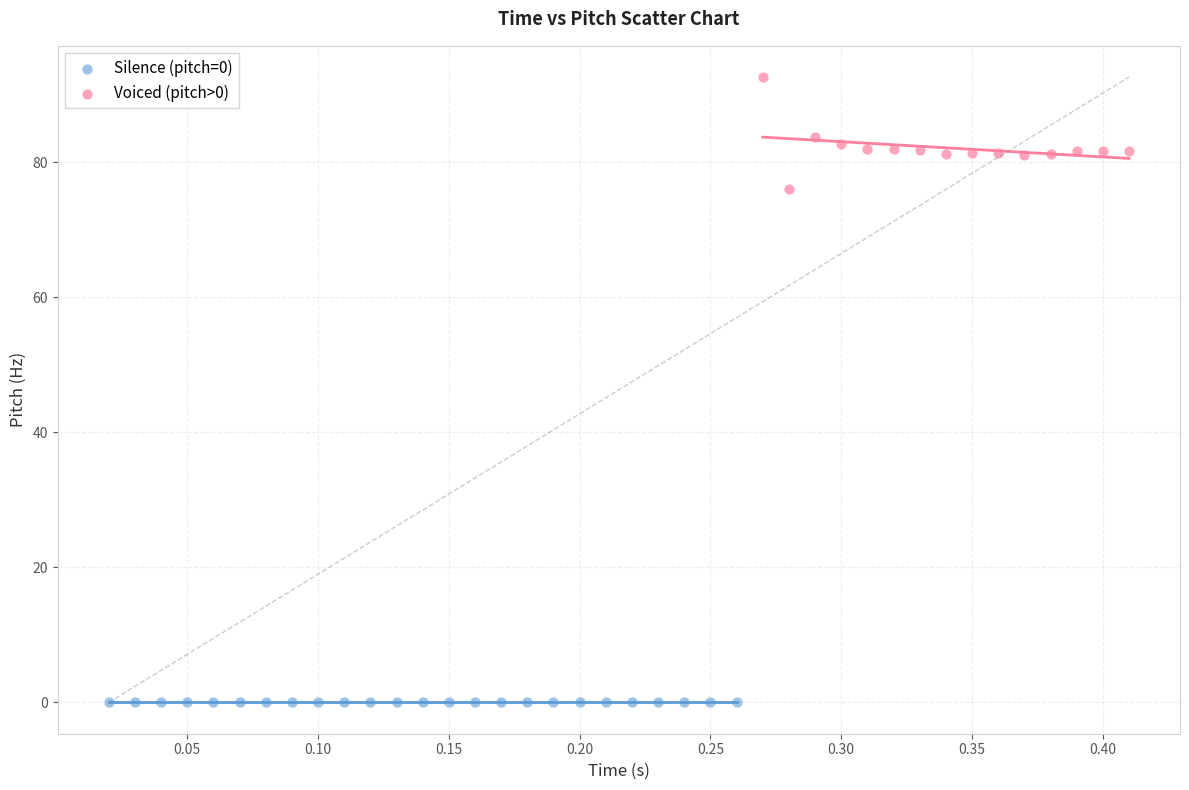

Which series contains the highest Y value?

Voiced (pitch>0)